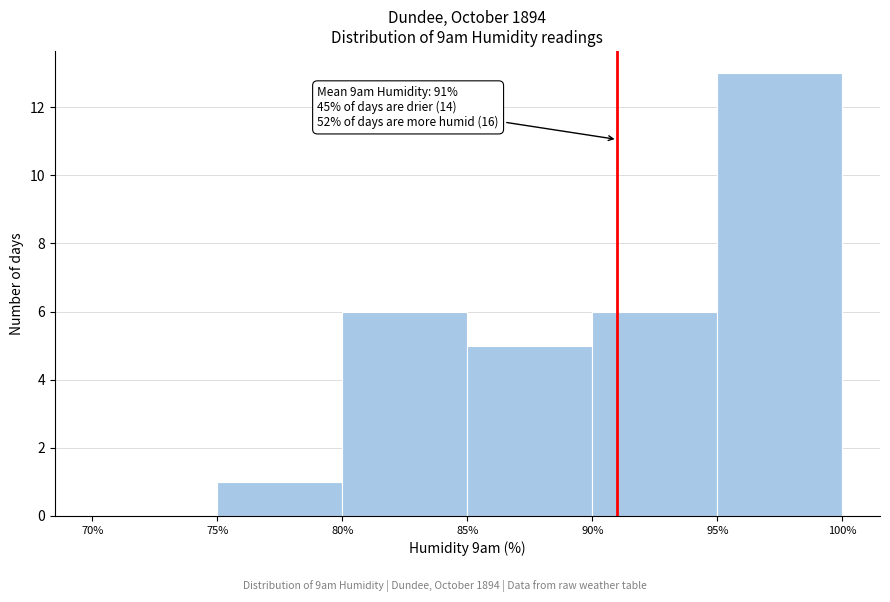

Over which range of the x-axis is the bar tallest?

95% to 100%